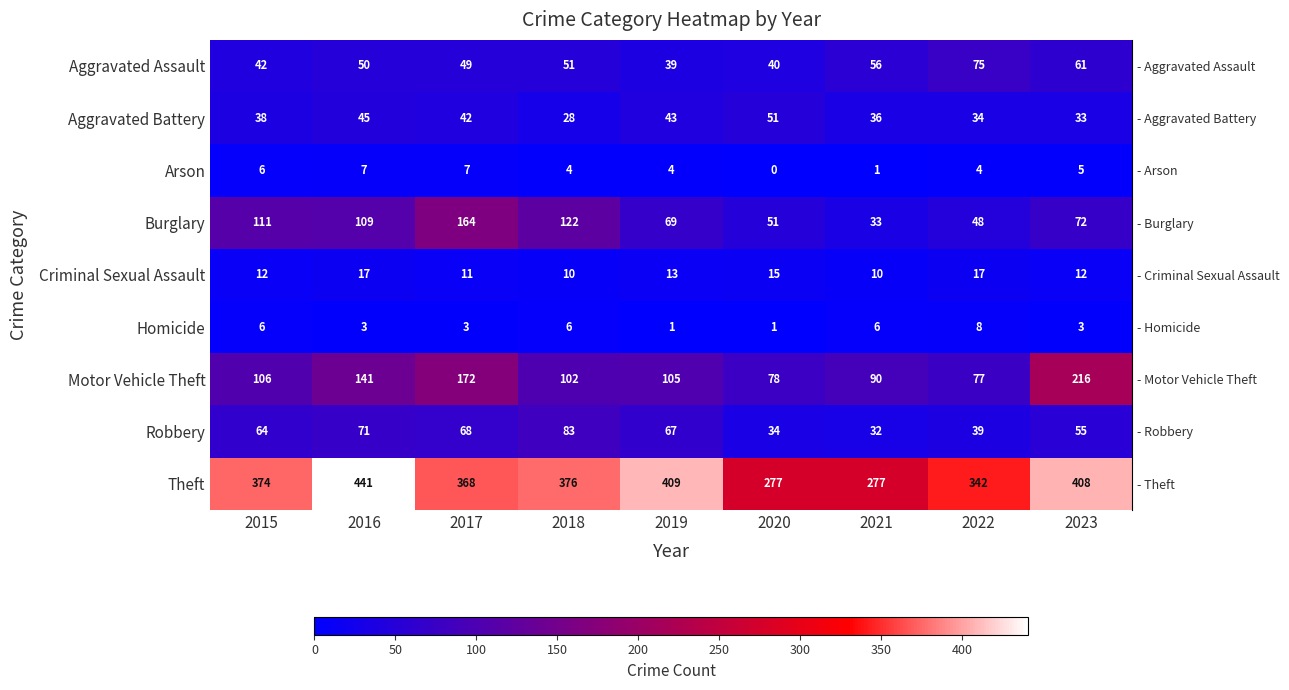

True or false: Burglary has a value of 195 at 2016.

False